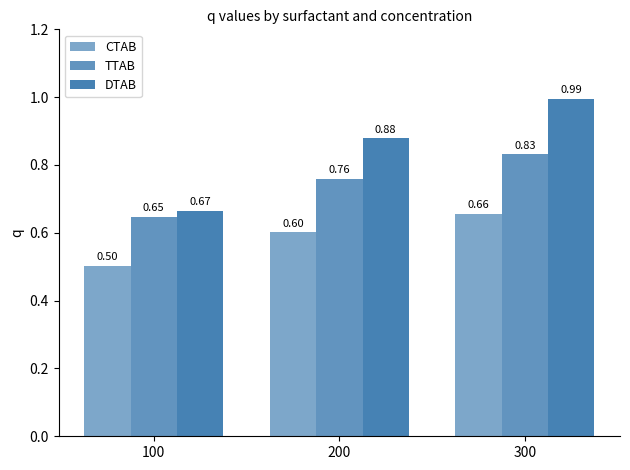

Where is CTAB nearest to the value 0?

100